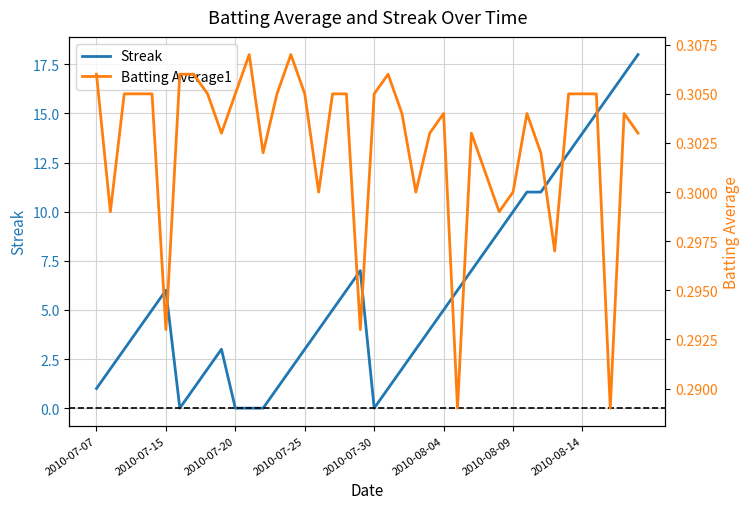

The Streak series shows 3 at 2010-07-15. True or false?

False